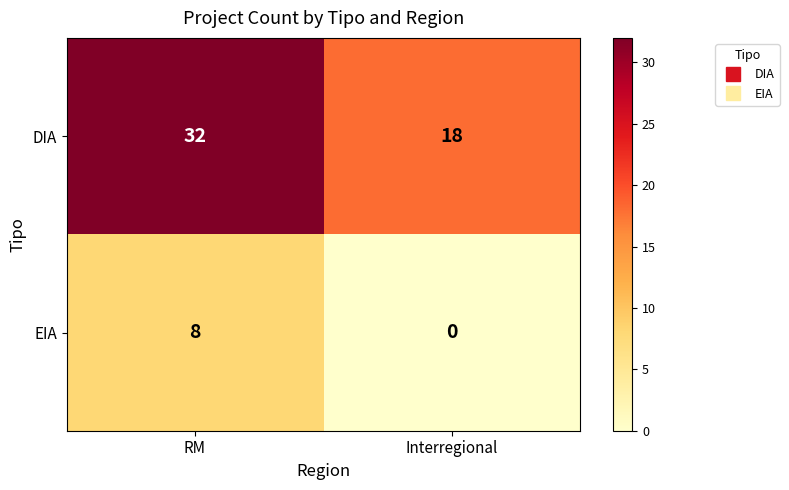

How many data points does each series have?

2